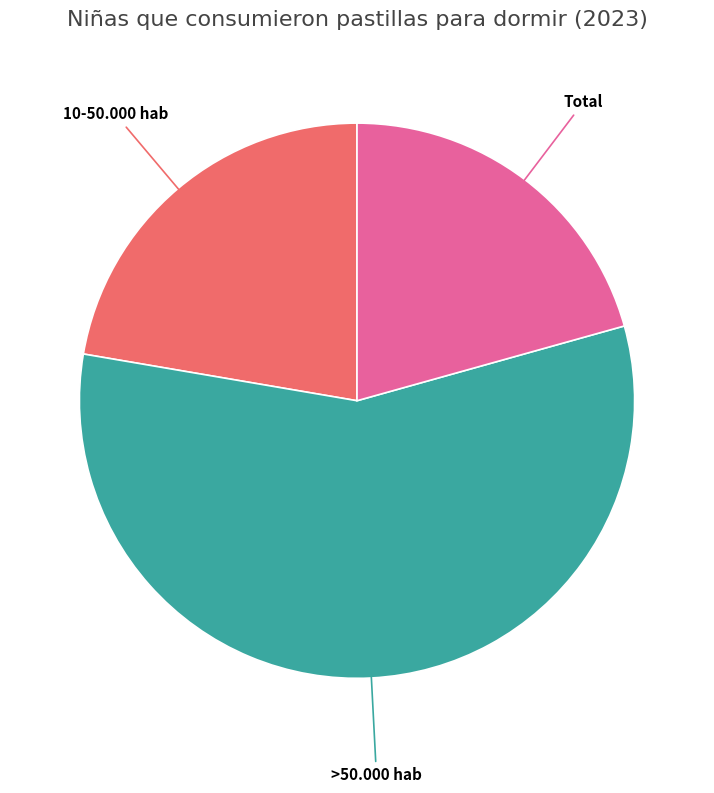

Rank the categories by value from highest to lowest.

>50.000 hab, 10-50.000 hab, Total